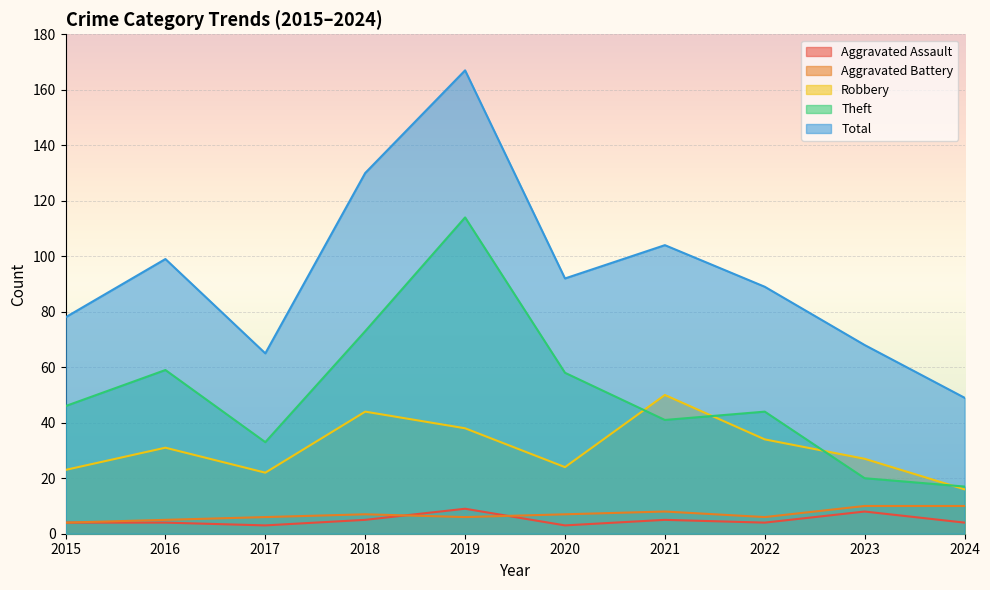

What is the difference between the maximum and second lowest values in the Robbery series?

28